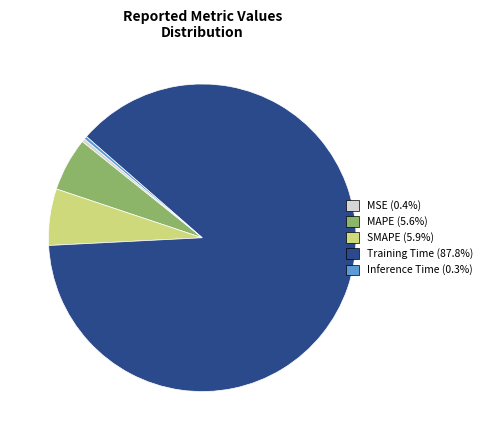

How many segments does this pie chart have?

5